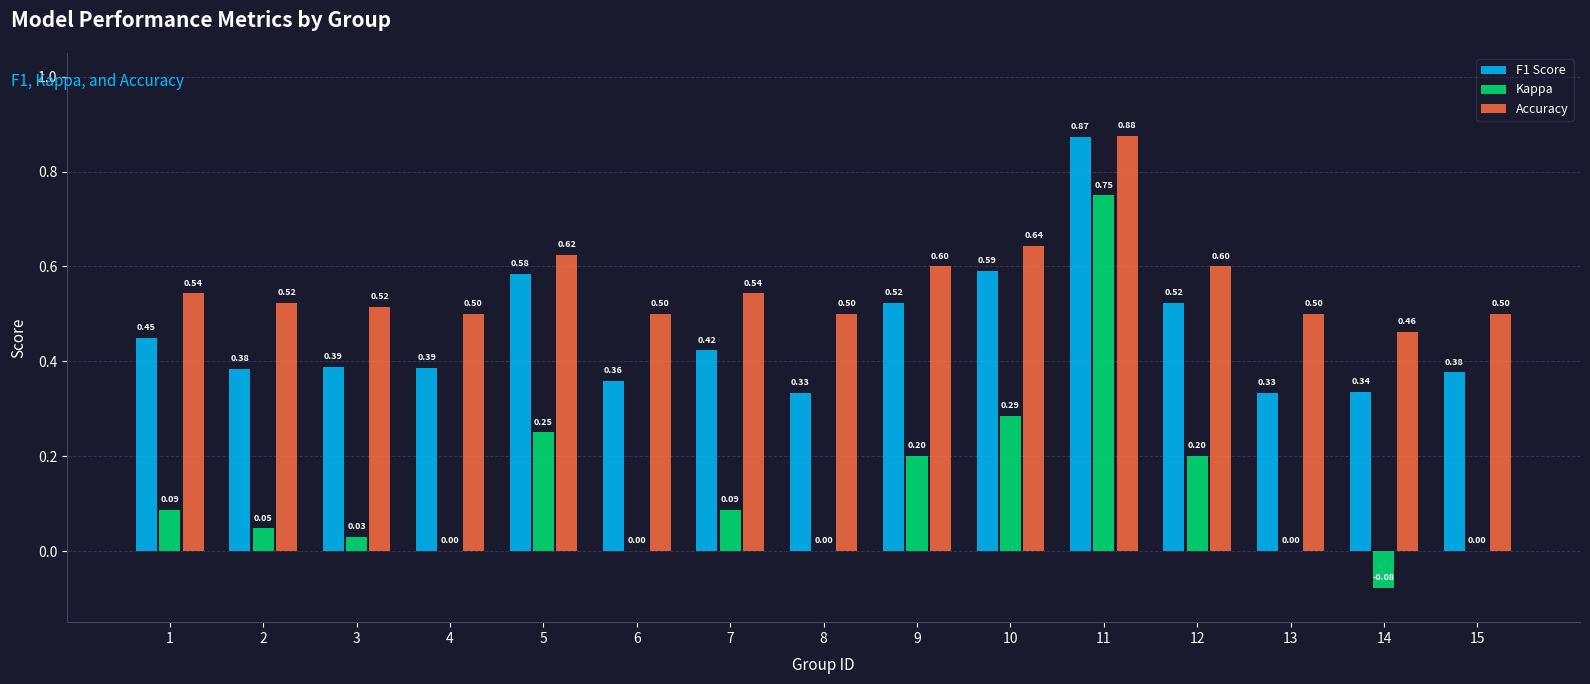

Are the bars horizontal?

No